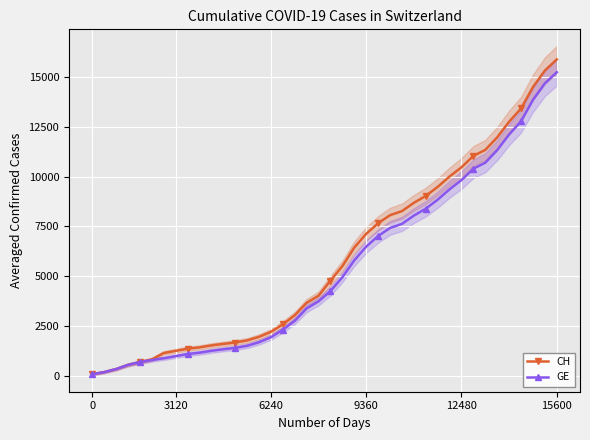

Is it true that CH equals 2199 at 6240?

True